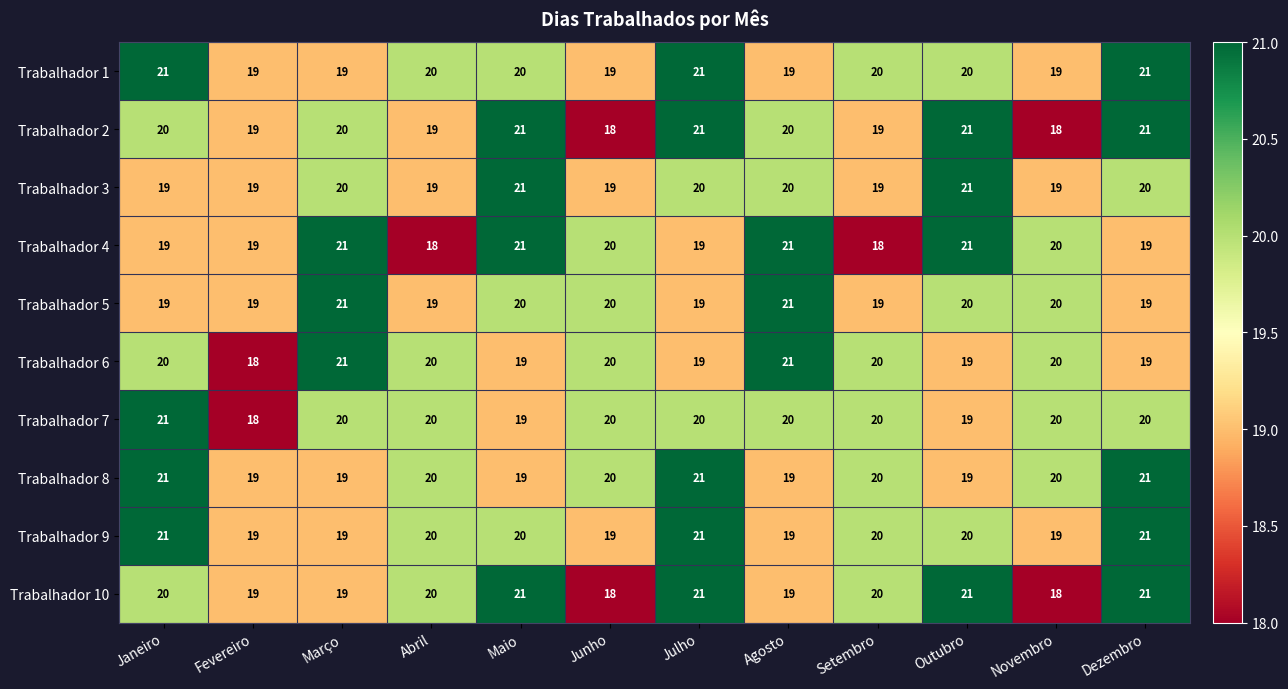

What is the sum of the Trabalhador 3 values at Julho and Junho?

39